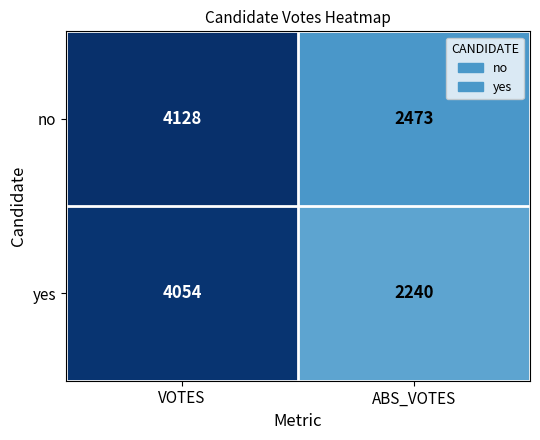

List the series in order of their peak value, highest first.

no, yes